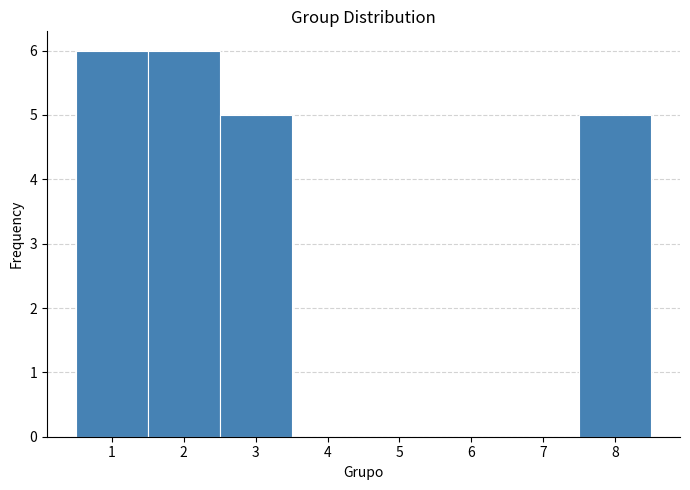

Reading left to right, transcribe this chart: for each bar, give the range it covers on the x-axis and its height. The values are not printed on the chart, so give them approximately, as read against the axis.

0.5 to 1.5: 6
1.5 to 2.5: 6
2.5 to 3.5: 5
3.5 to 4.5: 0
4.5 to 5.5: 0
5.5 to 6.5: 0
6.5 to 7.5: 0
7.5 to 8.5: 5